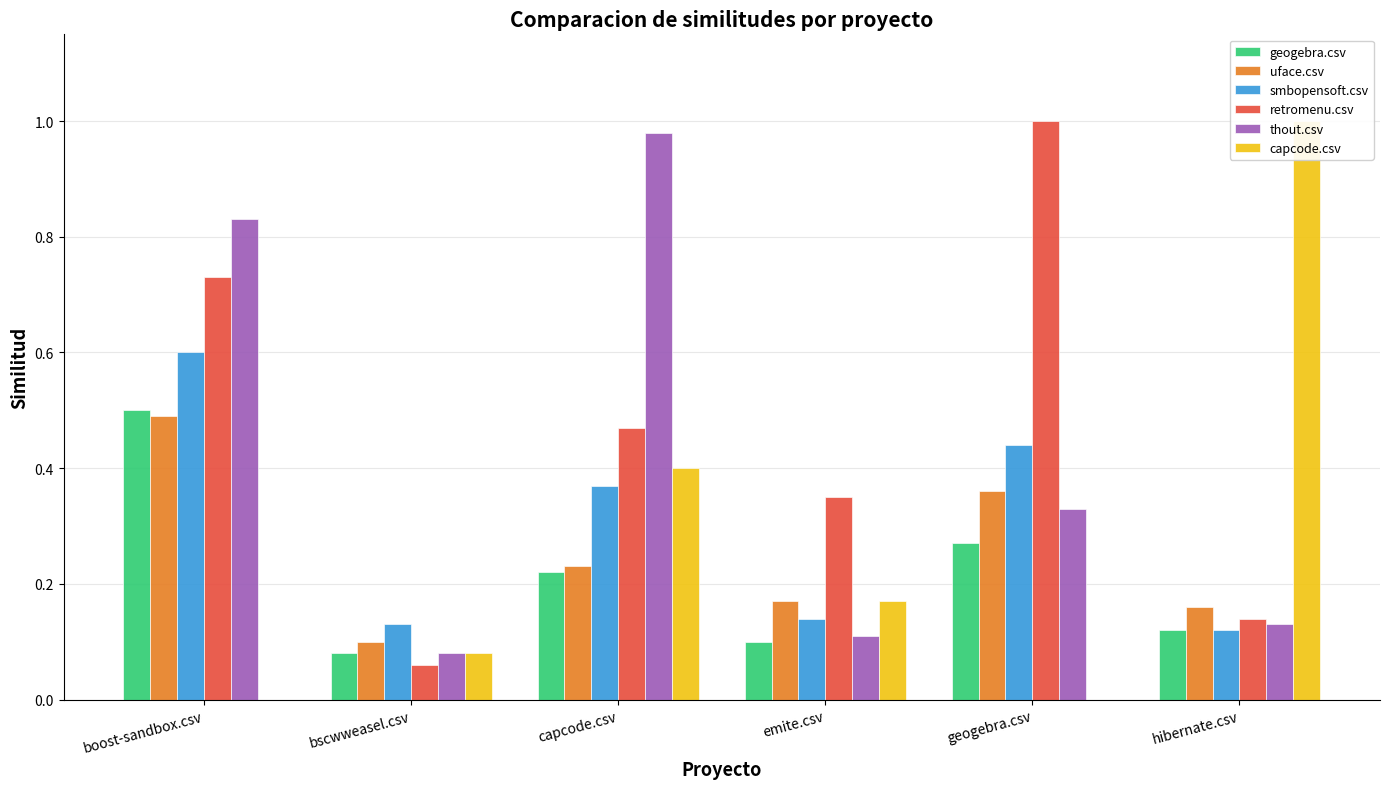

Reading left to right, extract all data points from this chart.

geogebra.csv: boost-sandbox.csv=0.5	bscwweasel.csv=0.1	capcode.csv=0.2	emite.csv=0.1	geogebra.csv=0.3	hibernate.csv=0.1
uface.csv: boost-sandbox.csv=0.5	bscwweasel.csv=0.1	capcode.csv=0.2	emite.csv=0.2	geogebra.csv=0.4	hibernate.csv=0.2
smbopensoft.csv: boost-sandbox.csv=0.6	bscwweasel.csv=0.1	capcode.csv=0.4	emite.csv=0.1	geogebra.csv=0.4	hibernate.csv=0.1
retromenu.csv: boost-sandbox.csv=0.7	bscwweasel.csv=0.1	capcode.csv=0.5	emite.csv=0.3	geogebra.csv=1.0	hibernate.csv=0.1
thout.csv: boost-sandbox.csv=0.8	bscwweasel.csv=0.1	capcode.csv=1.0	emite.csv=0.1	geogebra.csv=0.3	hibernate.csv=0.1
capcode.csv: boost-sandbox.csv=0.0	bscwweasel.csv=0.1	capcode.csv=0.4	emite.csv=0.2	geogebra.csv=0.0	hibernate.csv=1.0